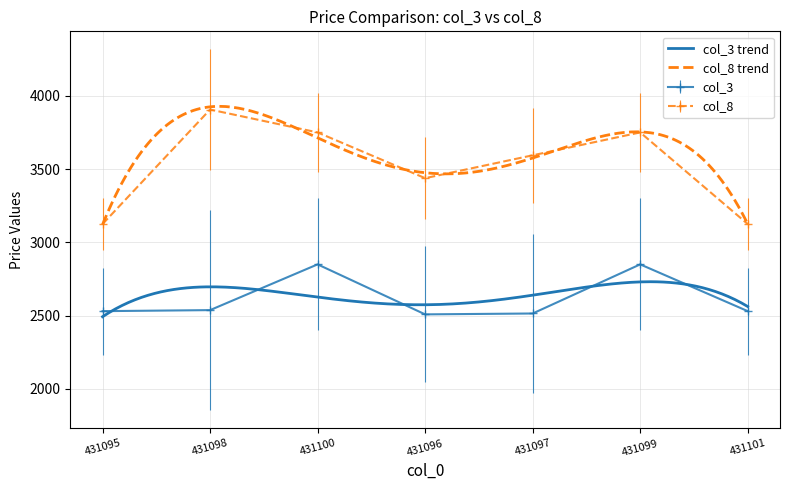

At how many categories does at least one series exceed 3610?

3